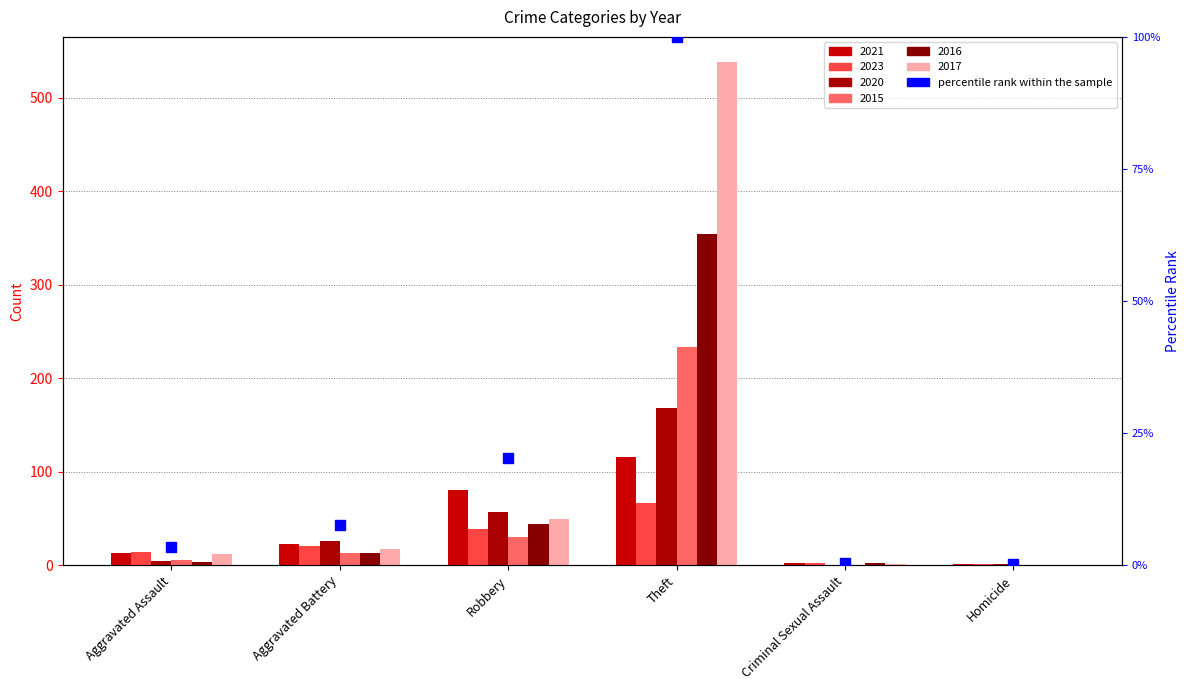

What is the value of the 3rd bar from the left?

20.3